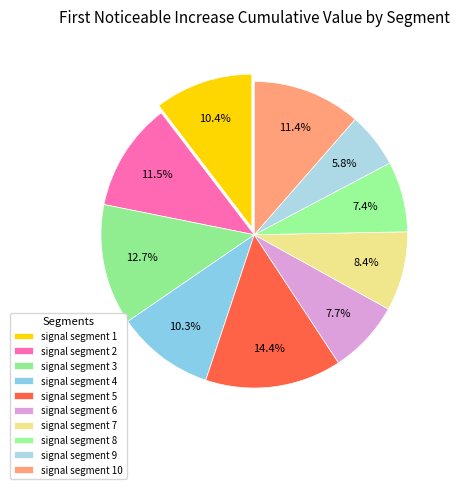

To the nearest percent, what is the average slice percentage?

10%